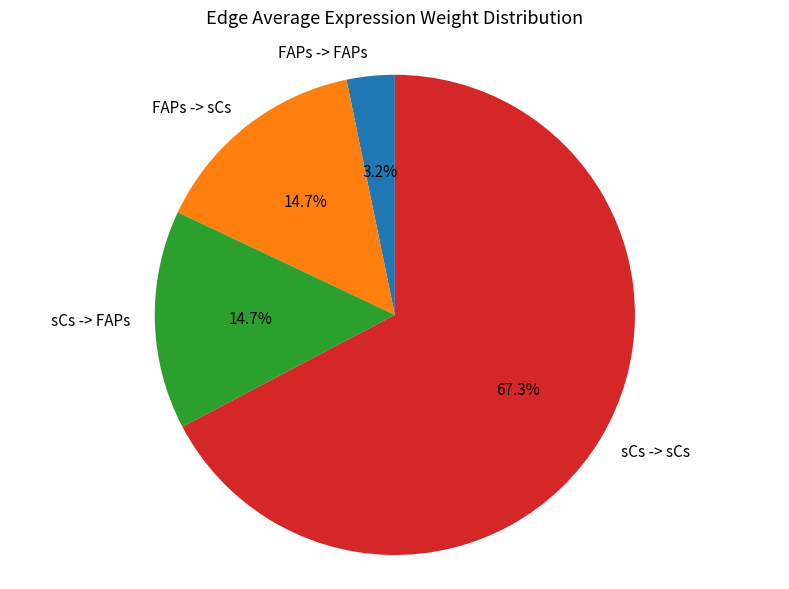

Does sCs -> sCs represent more than half of the total?

Yes